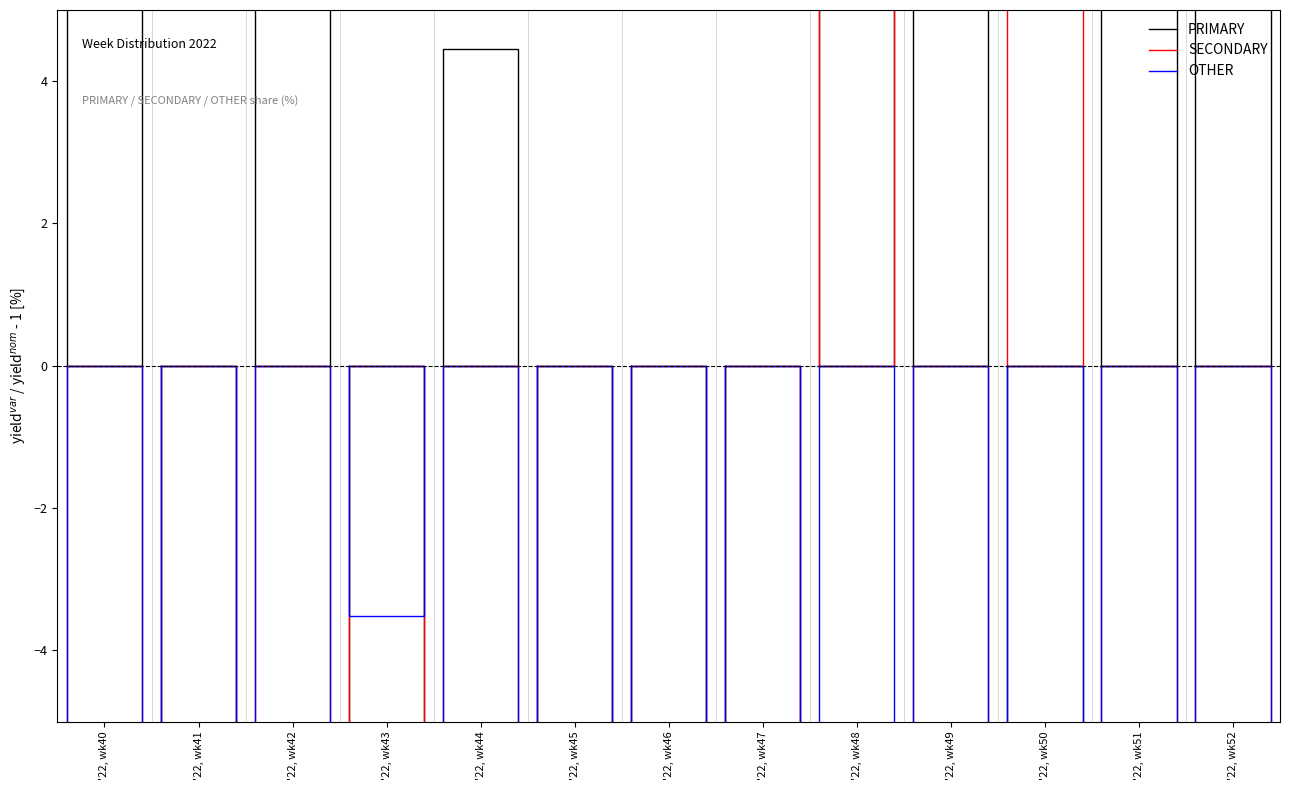

True or false: SECONDARY and OTHER intersect in this chart.

False